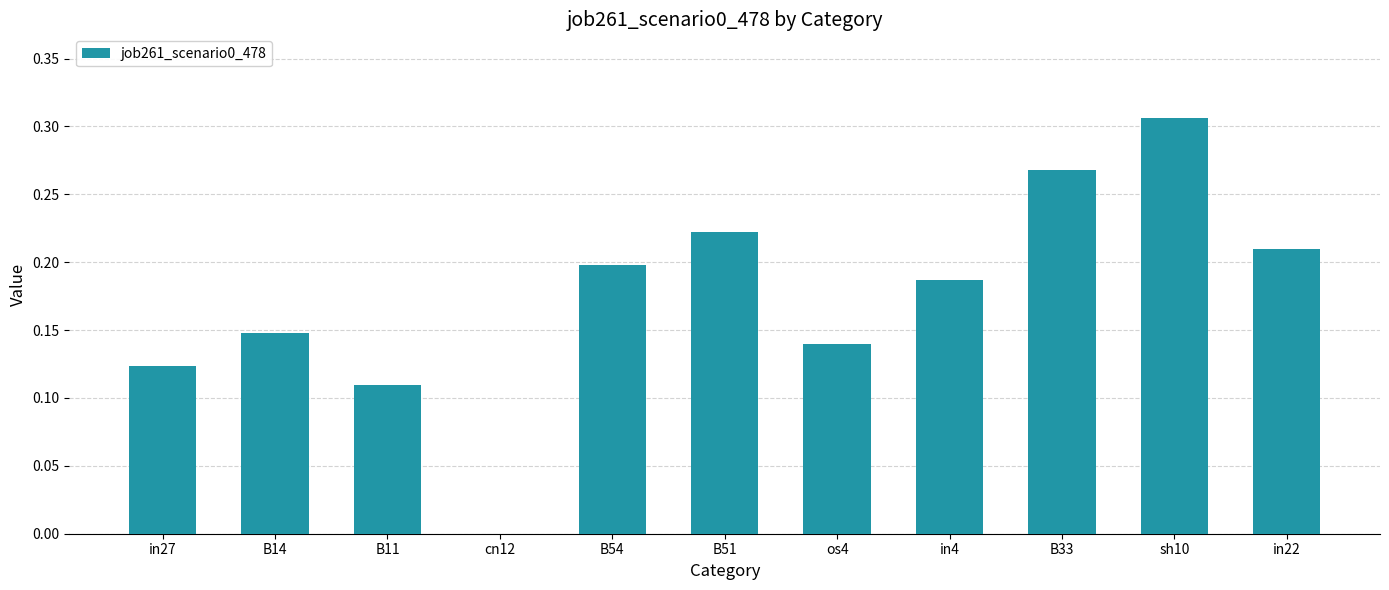

Is it true that the value at B33 is 0.1?

False